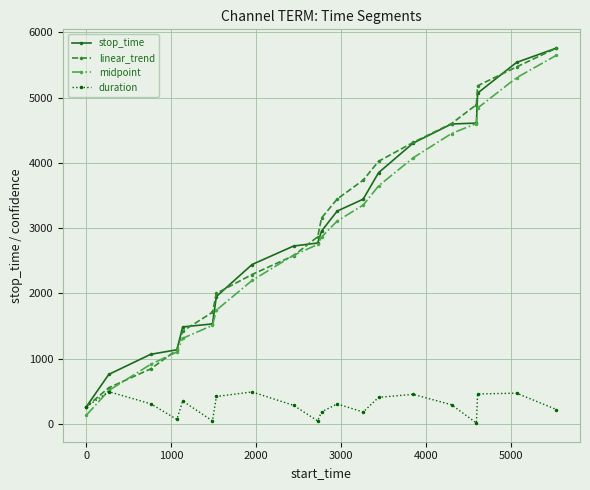

What is the maximum value for stop_time?

5761.0